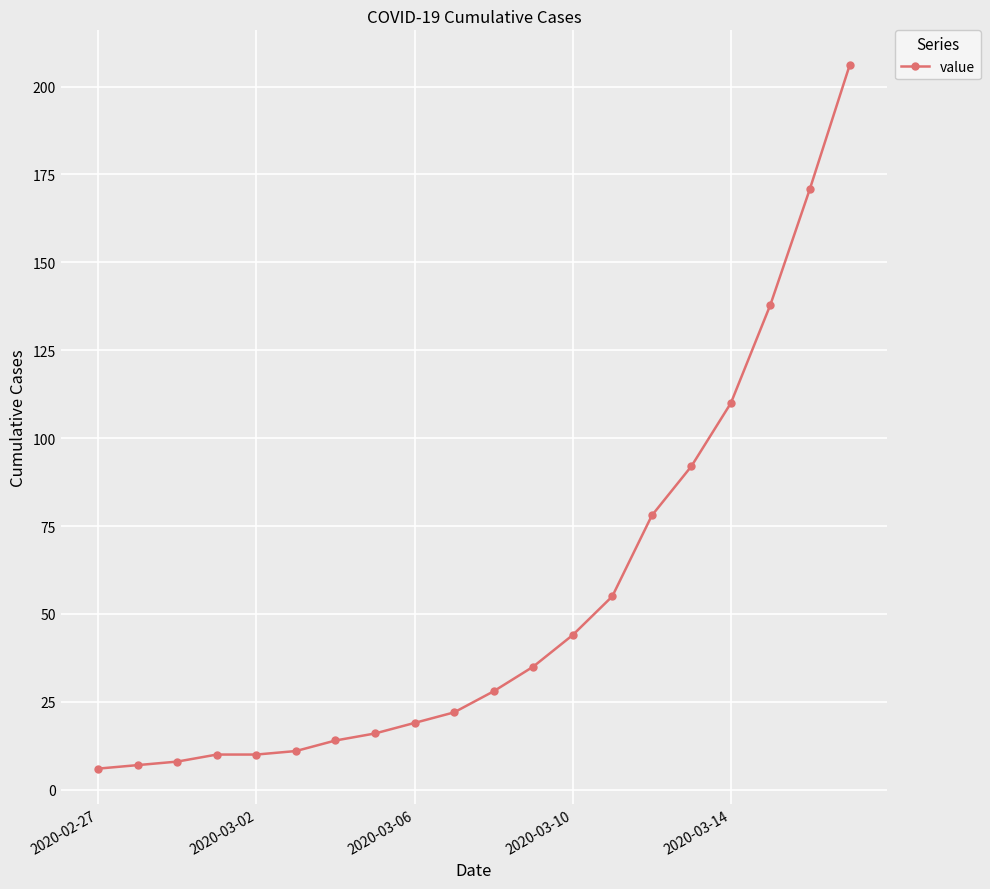

What is the average value?

54